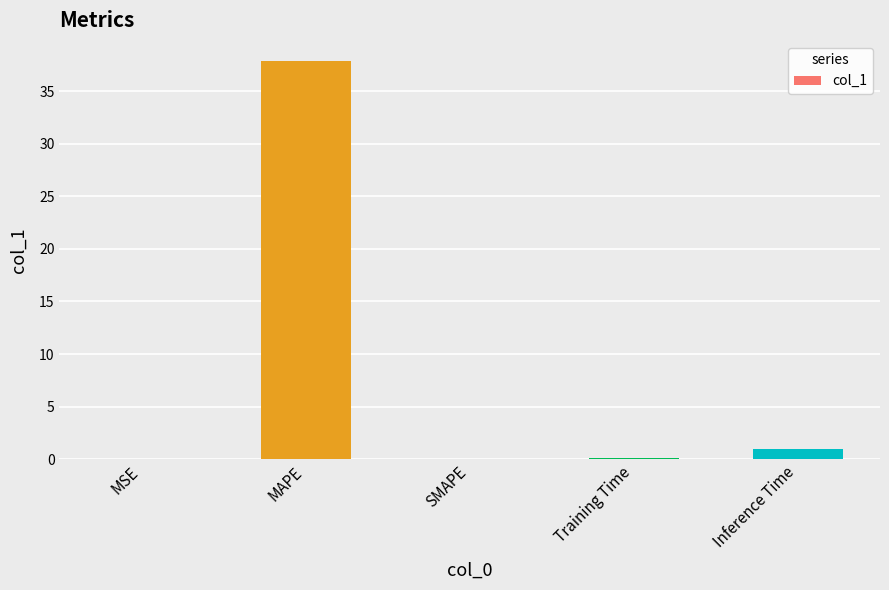

What is the change in value from SMAPE to Training Time?

+0.1